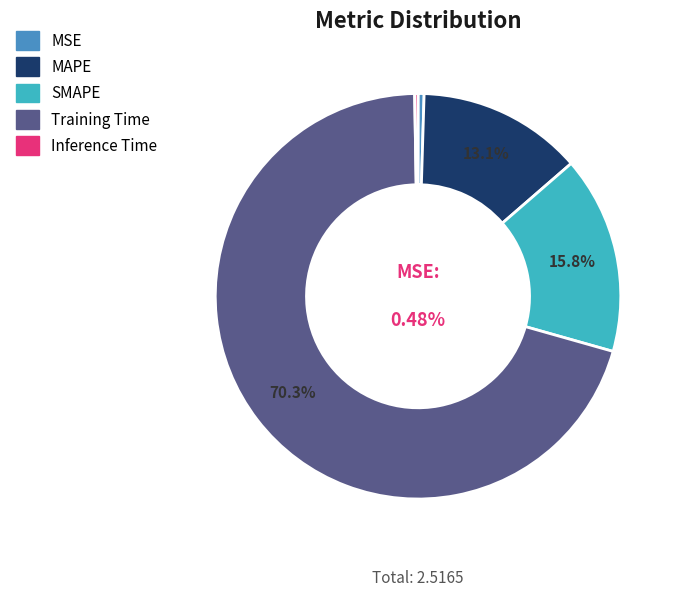

Which category accounts for the majority?

Training Time